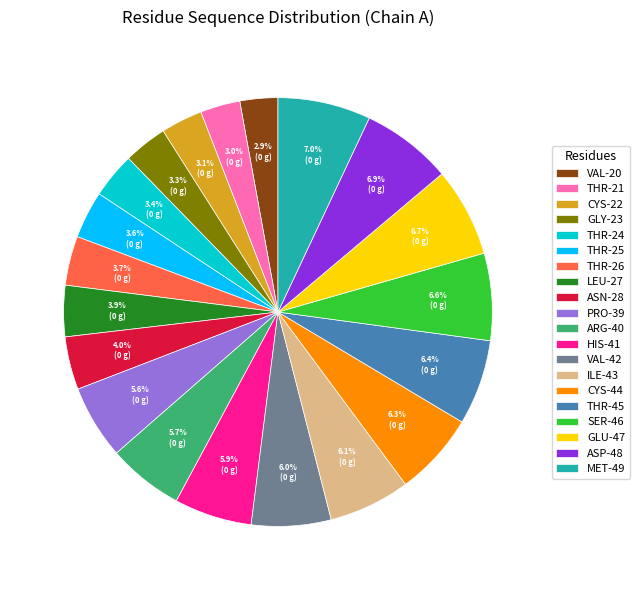

How much of the chart is everything except PRO-39?

94.4%